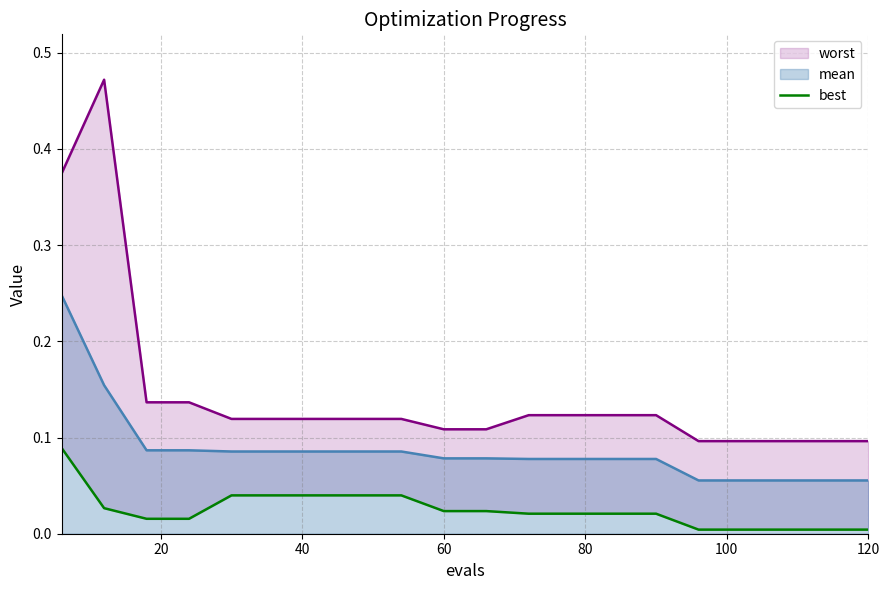

The chart shows a value of 0.0 at 60. True or false?

False